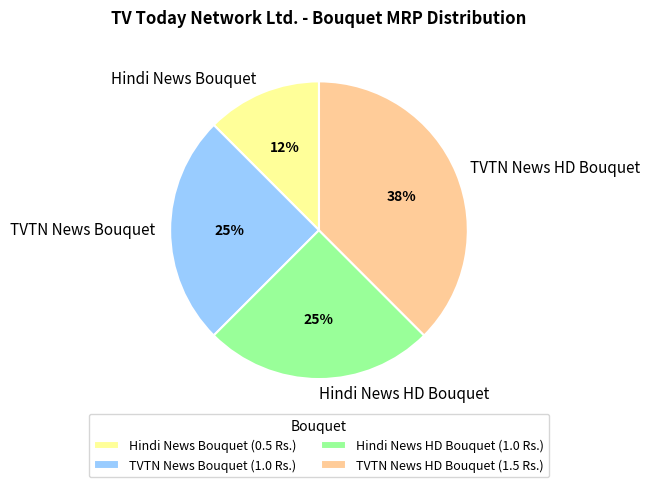

What percentage is the Hindi News HD Bouquet slice, to the nearest percent?

25%